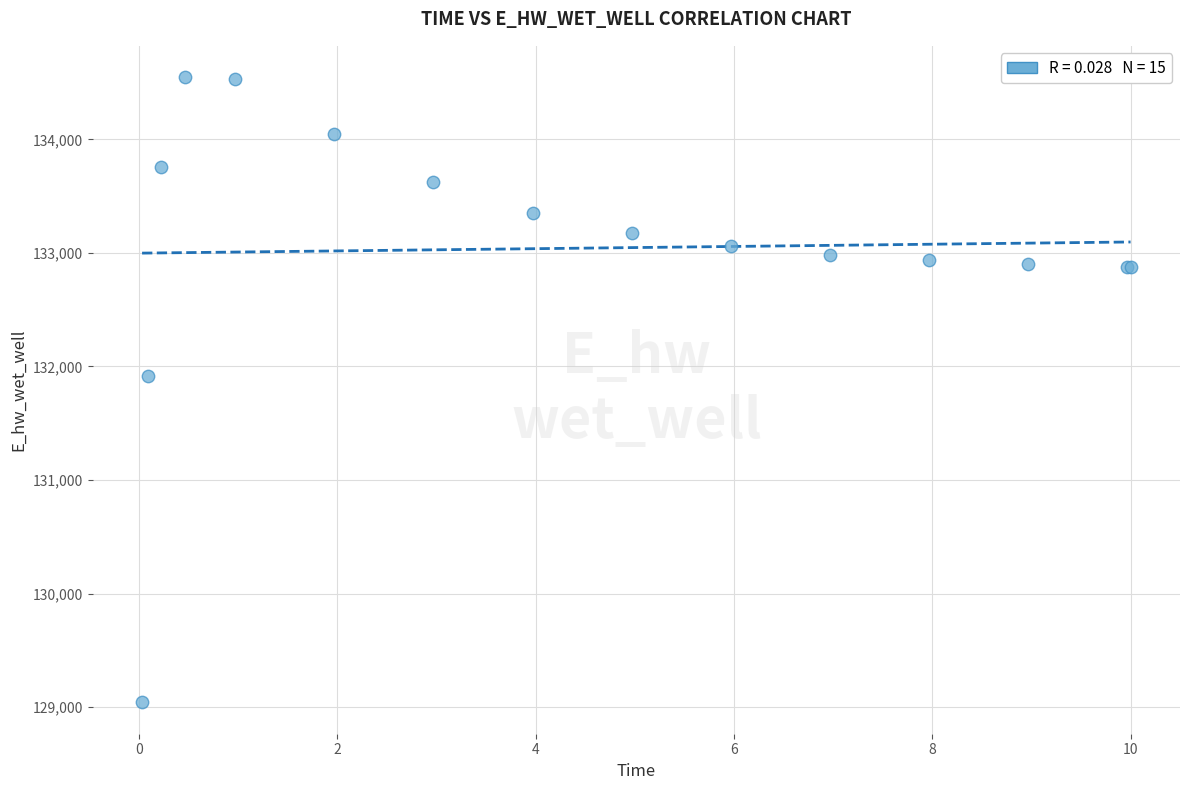

What Y value in the scatter plot is closest to 131794?

131914.1